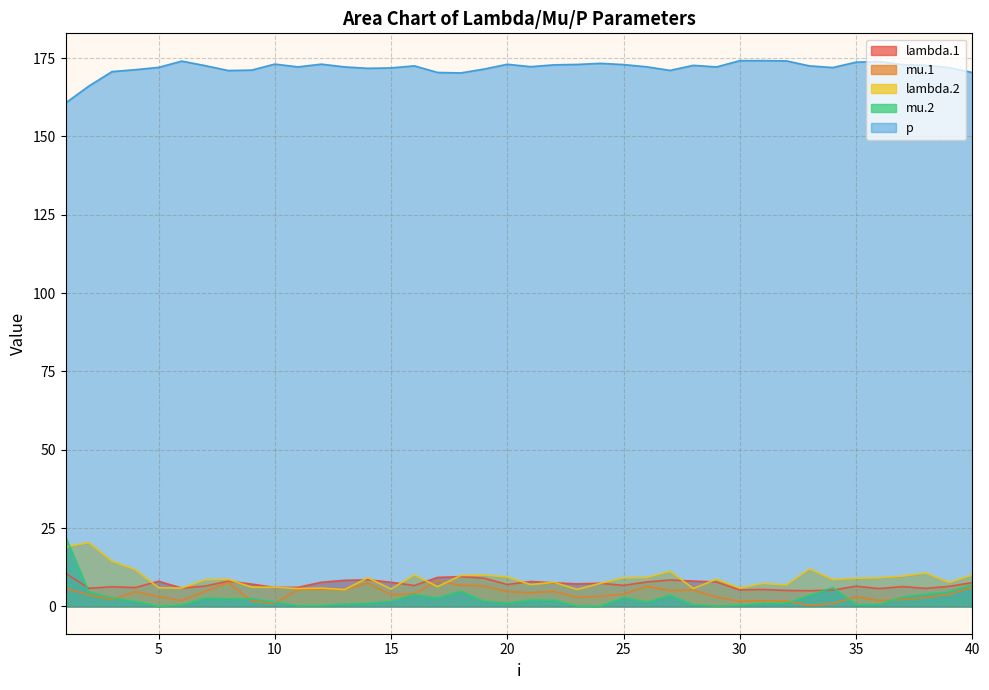

What is the difference between the maximum and minimum values in the mu.2 series?

22.2